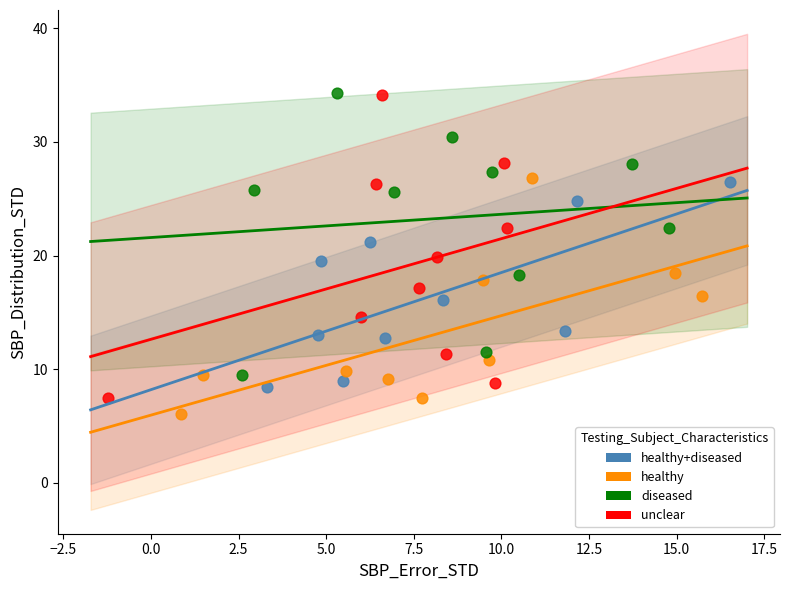

Which series reaches the minimum Y coordinate?

healthy